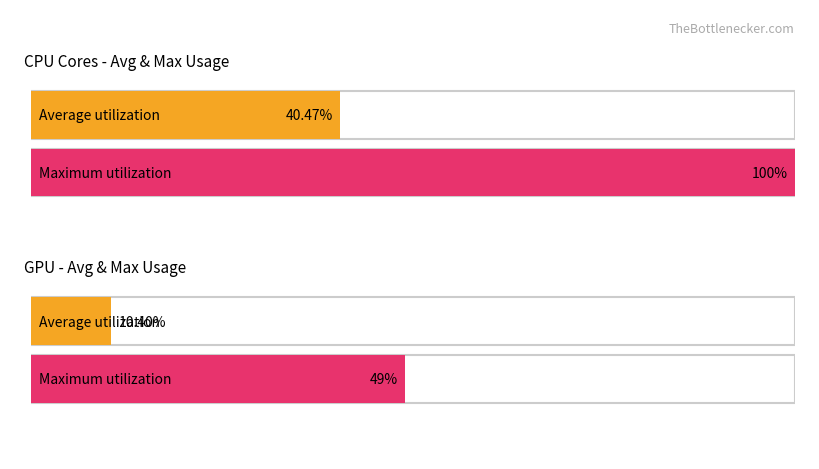

Which series has the largest total across all categories?

Maximum utilization